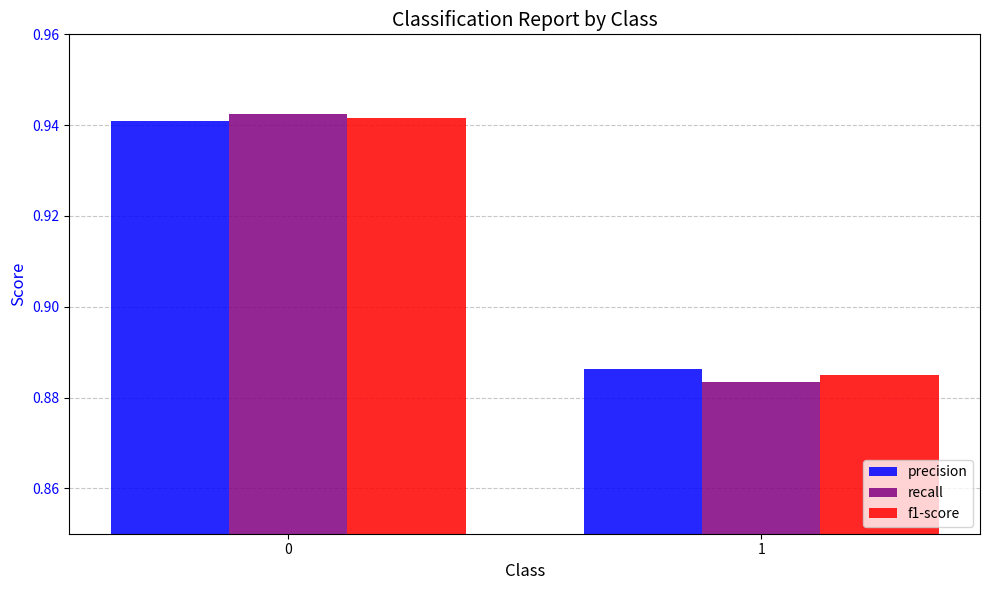

Between 0 and 1, which series saw the biggest shift?

recall